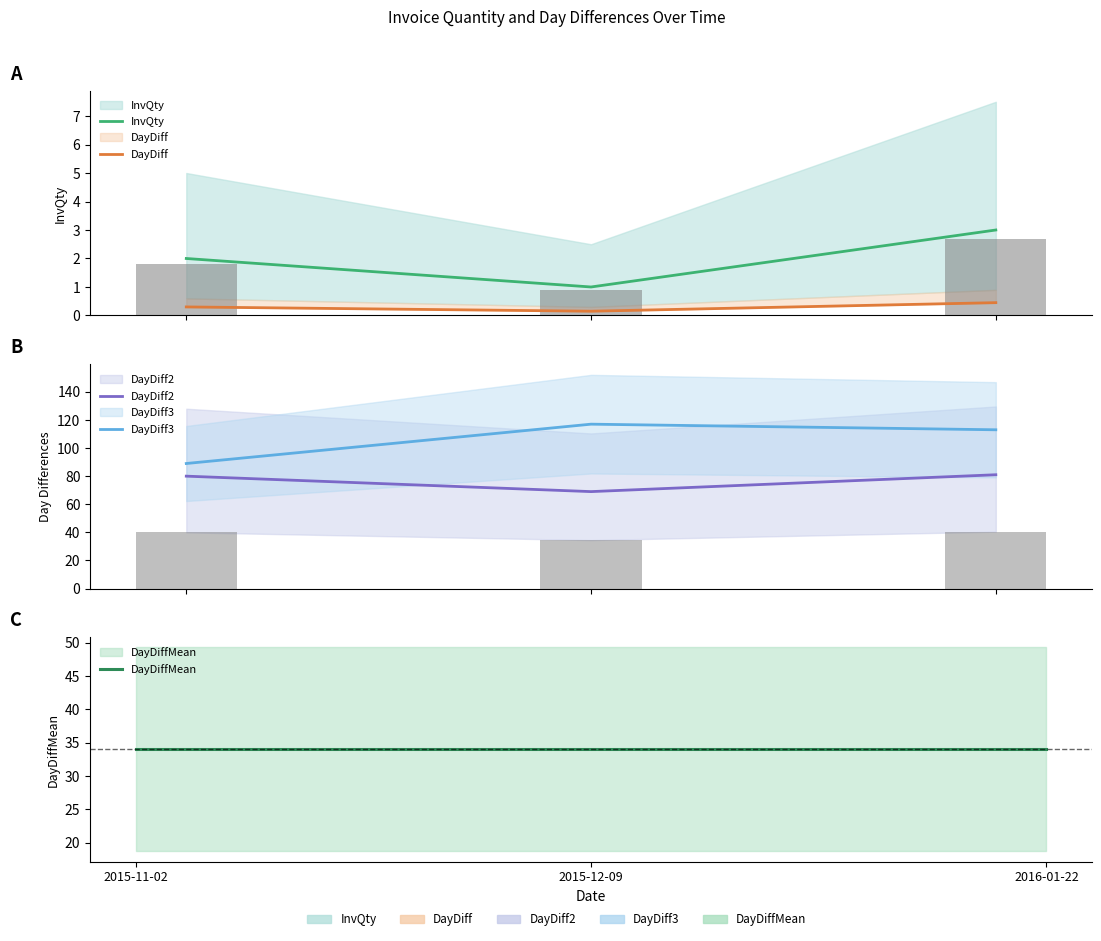

What is the difference between the maximum and second lowest values in the DayDiff2 series?

1.0